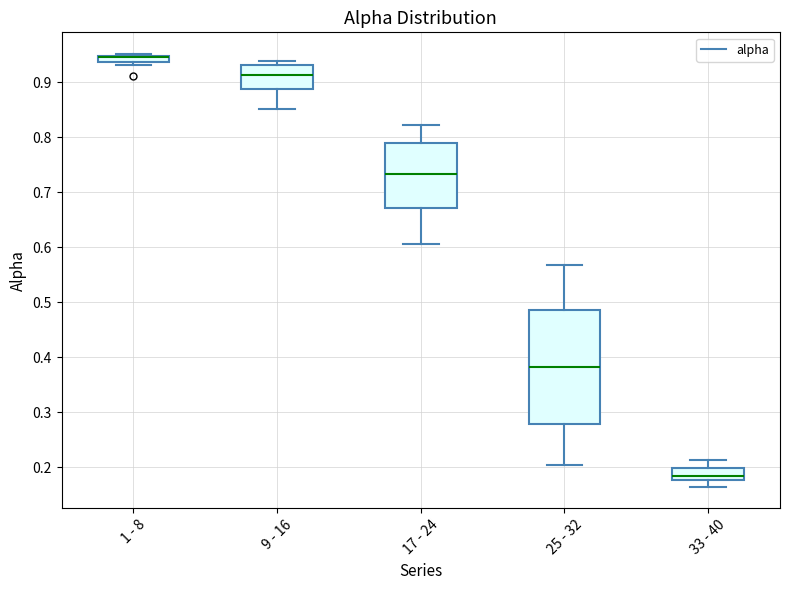

Where does the upper whisker of the box for 17 - 24 end on the y-axis? The values are not printed on the chart, so give them approximately, as read against the axis.

0.82